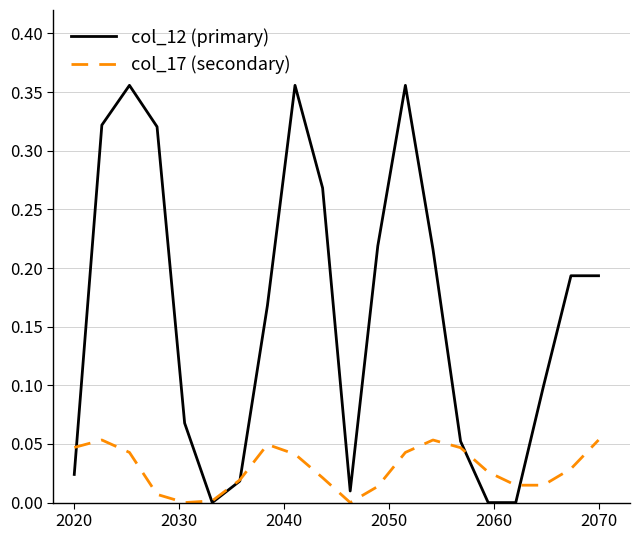

True or false: col_17 (secondary) and col_12 (primary) intersect in this chart.

True